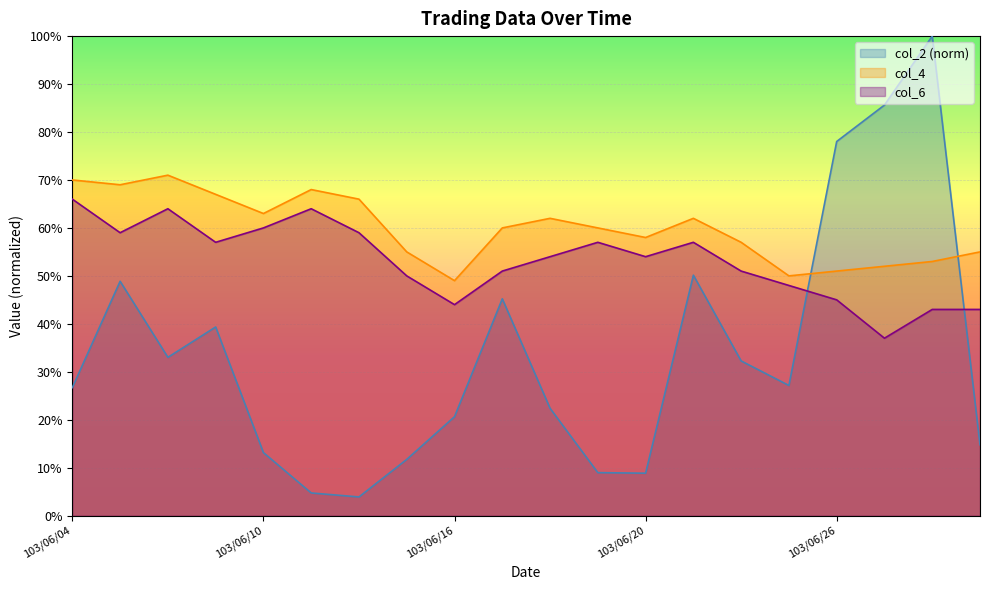

True or false: col_4 and col_6 intersect in this chart.

False